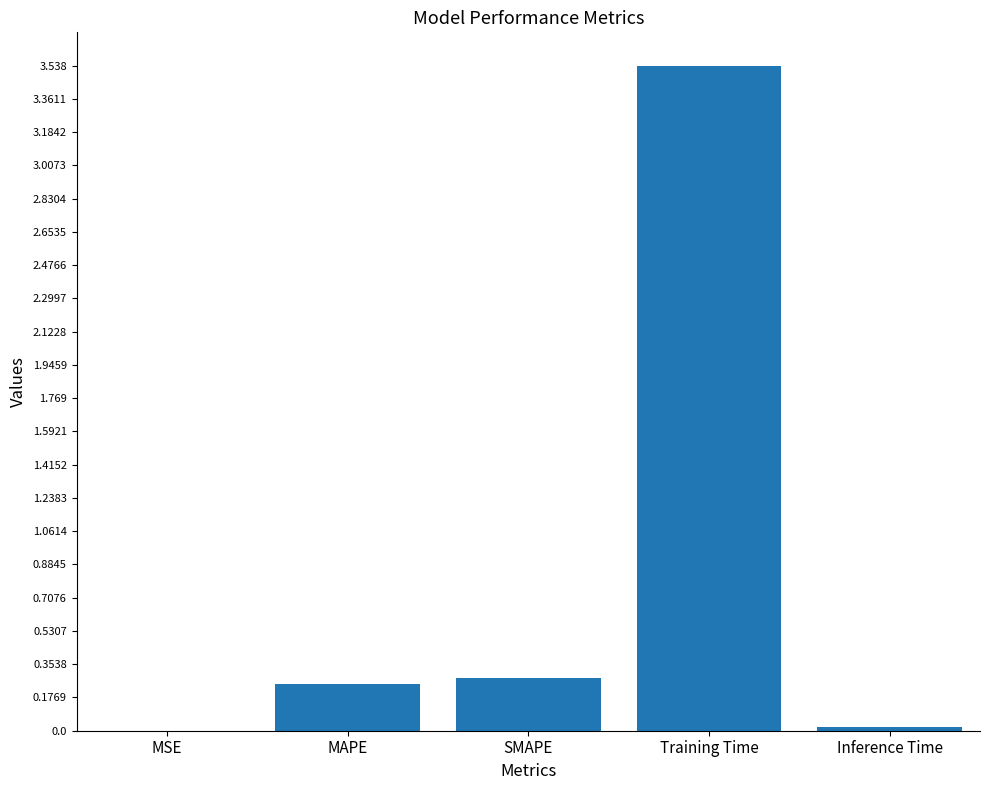

How many data points does each series have?

5